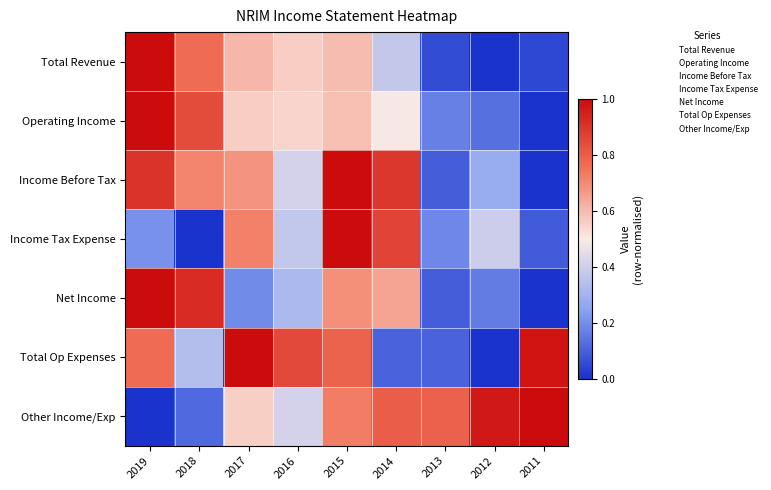

Which has a higher value, 2019 or 2015?

2019